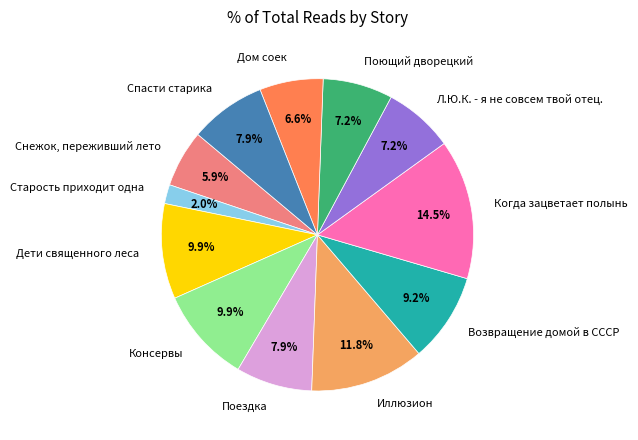

What is the largest slice in the pie chart?

Когда зацветает полынь